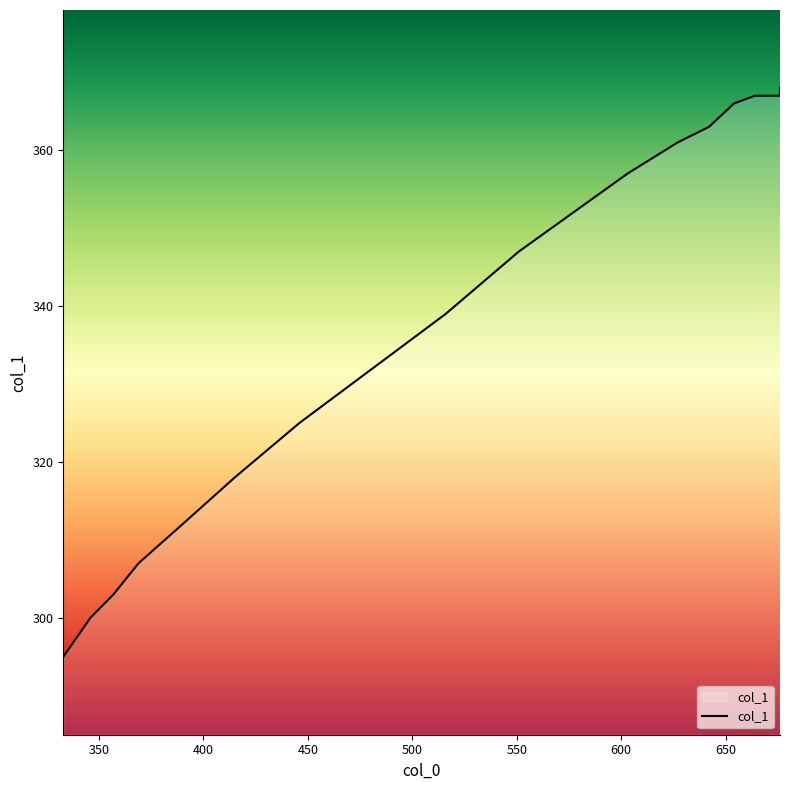

What is the approximate value at 551.0, to the nearest 5?

345